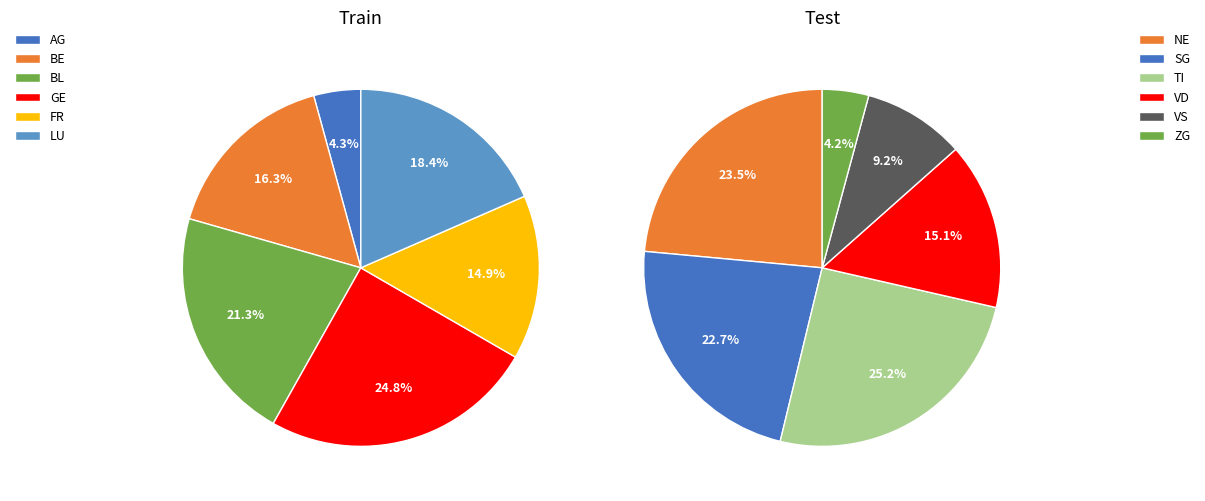

Which has a higher value, BL or VD?

BL